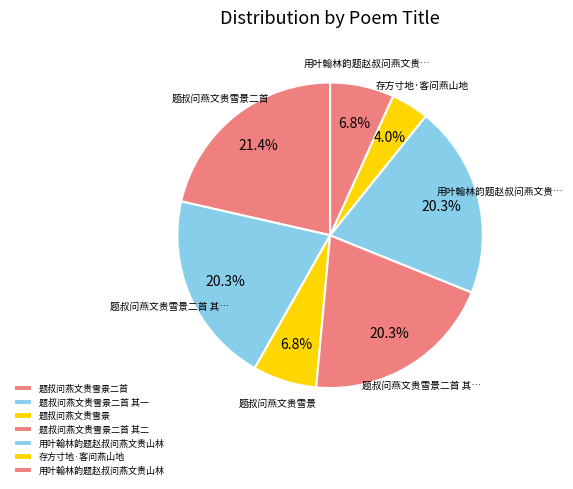

Count the number of slices in the pie.

7